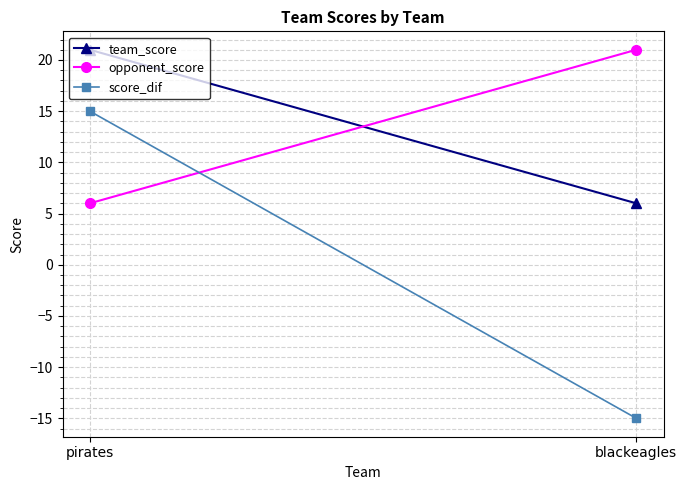

Rank the series at pirates from highest to lowest value.

team_score, score_dif, opponent_score